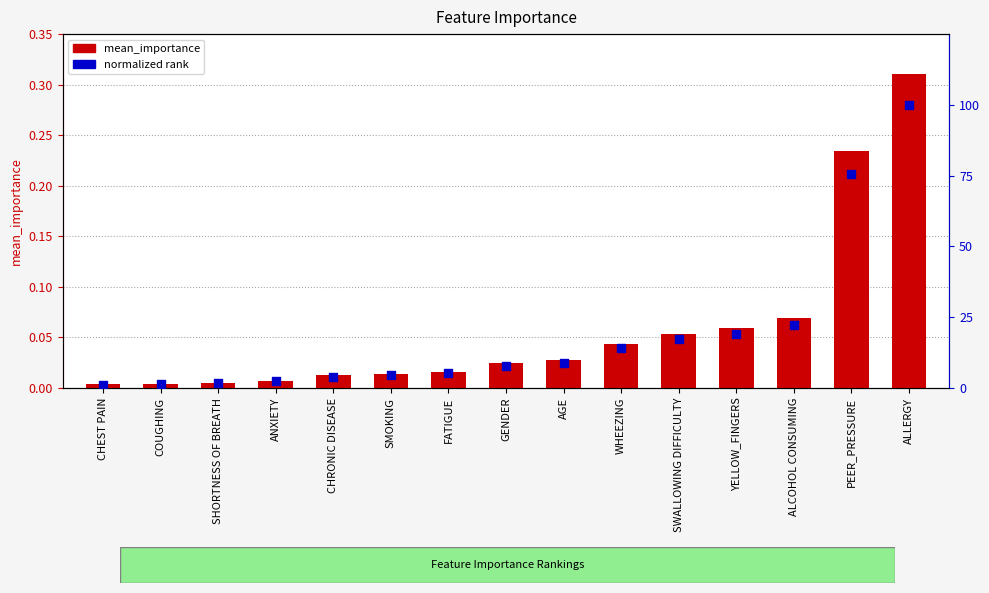

Is the value of normalized rank at SHORTNESS OF BREATH greater than the value of mean_importance at WHEEZING?

Yes